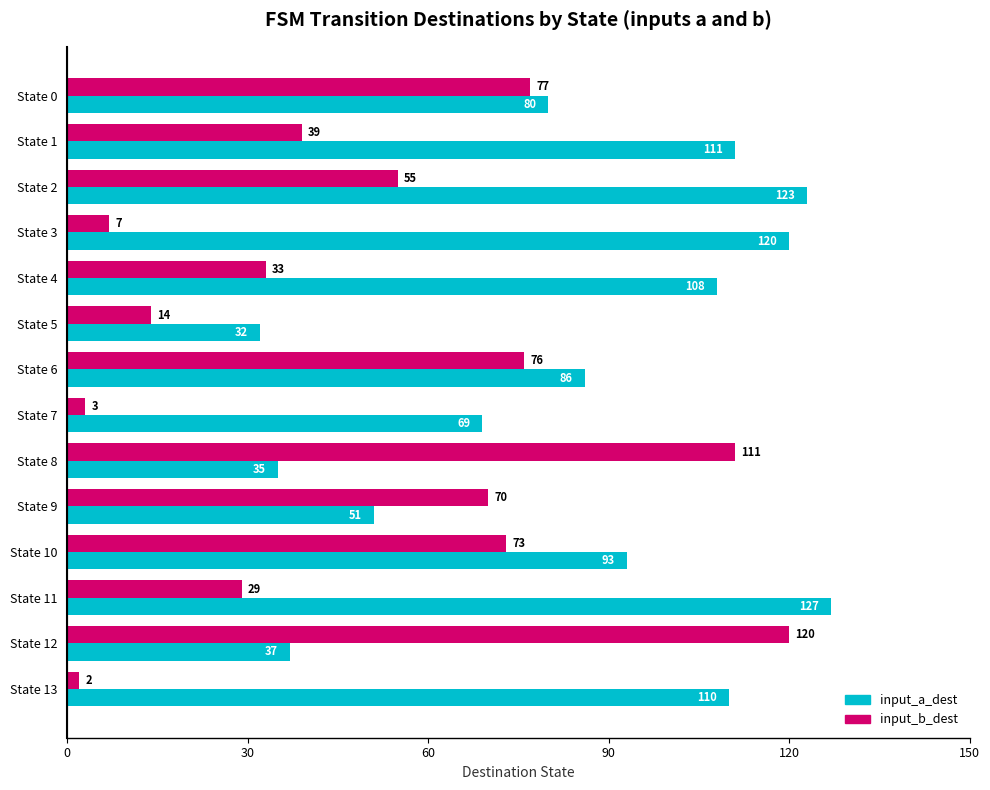

List the series in order of their overall mean, highest first.

input_a_dest, input_b_dest